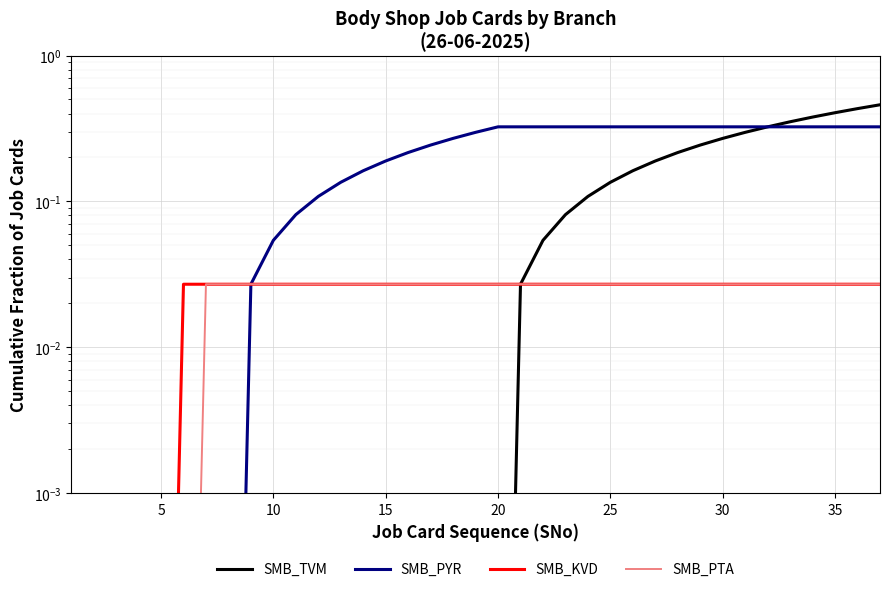

Which series has the widest spread of values?

SMB_TVM